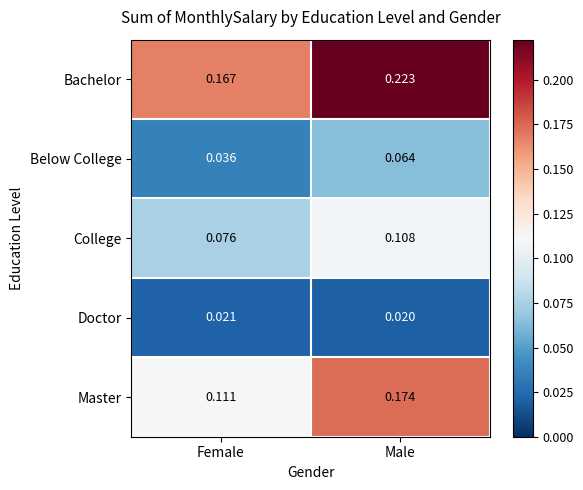

Which series has the widest spread of values?

Master